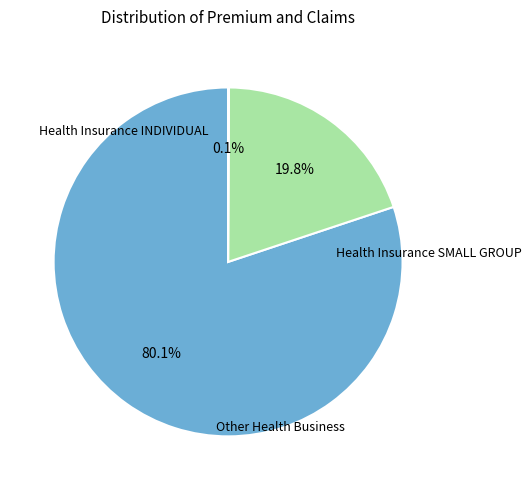

Is there a majority slice in this chart?

Yes